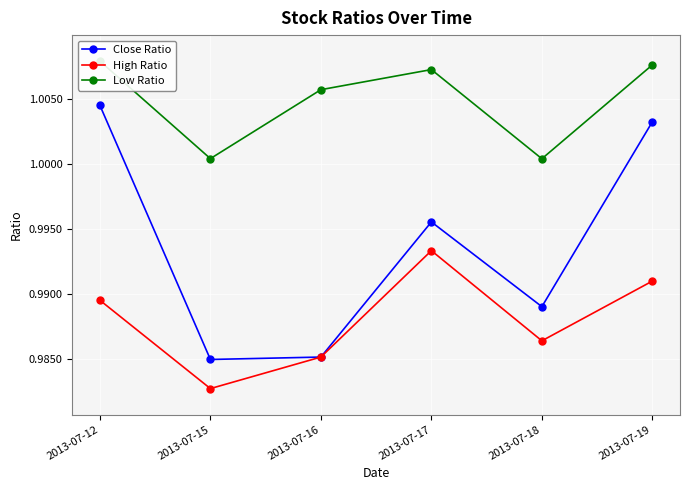

Rank the categories by Close Ratio value from highest to lowest.

2013-07-12, 2013-07-19, 2013-07-17, 2013-07-18, 2013-07-16, 2013-07-15